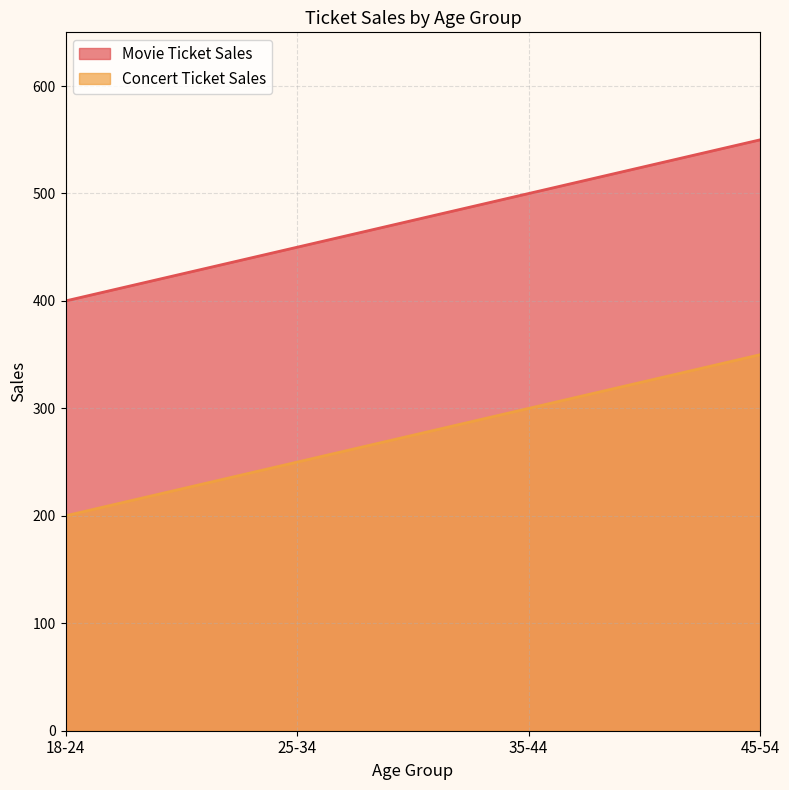

What is the sum of the Movie Ticket Sales values at 25-34 and 45-54?

1000